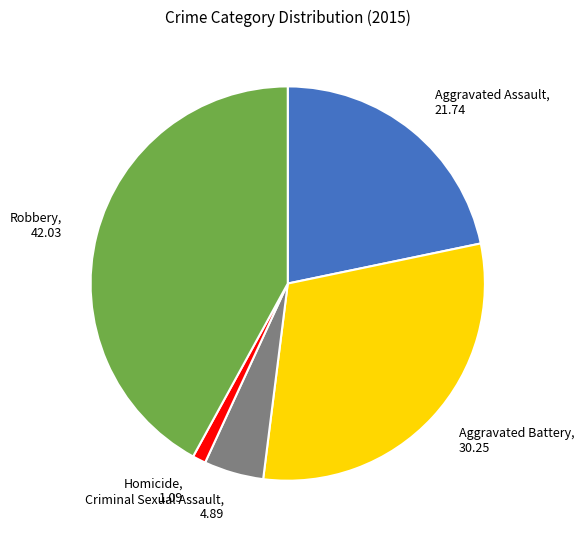

Which category has the biggest portion of the pie?

Robbery